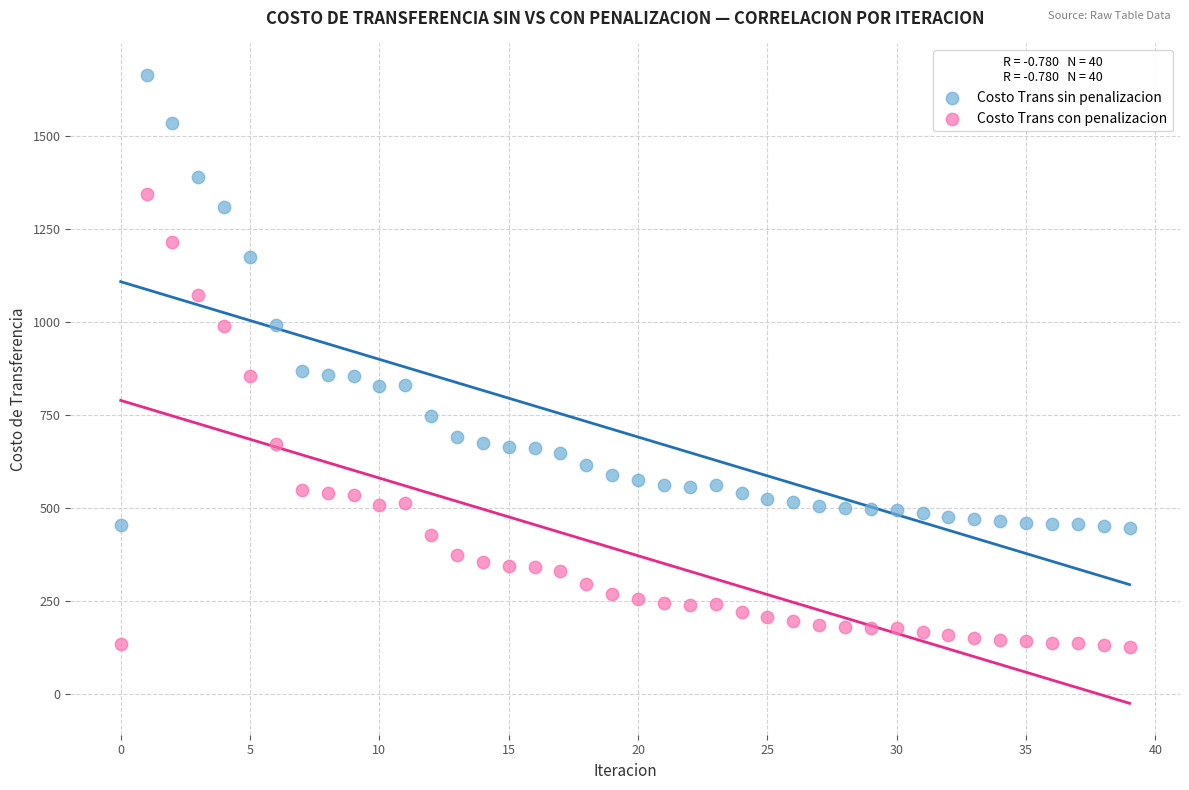

Which series contains the highest Y value?

Costo Trans sin penalizacion